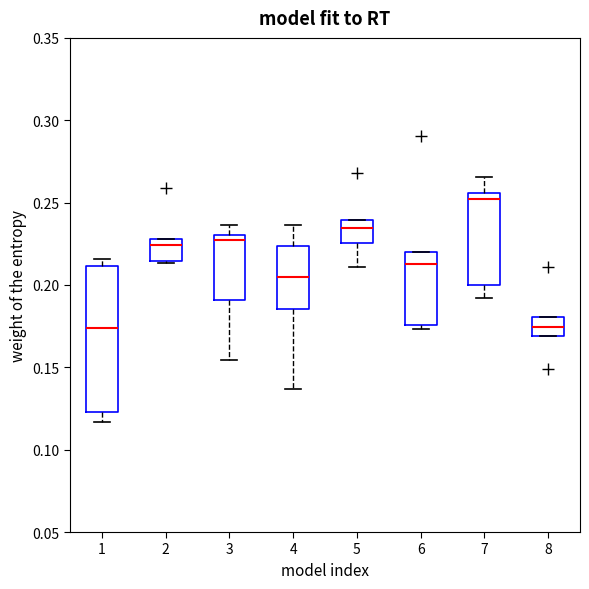

Comparing the boxes themselves (not the whiskers), which one is the tallest?

1